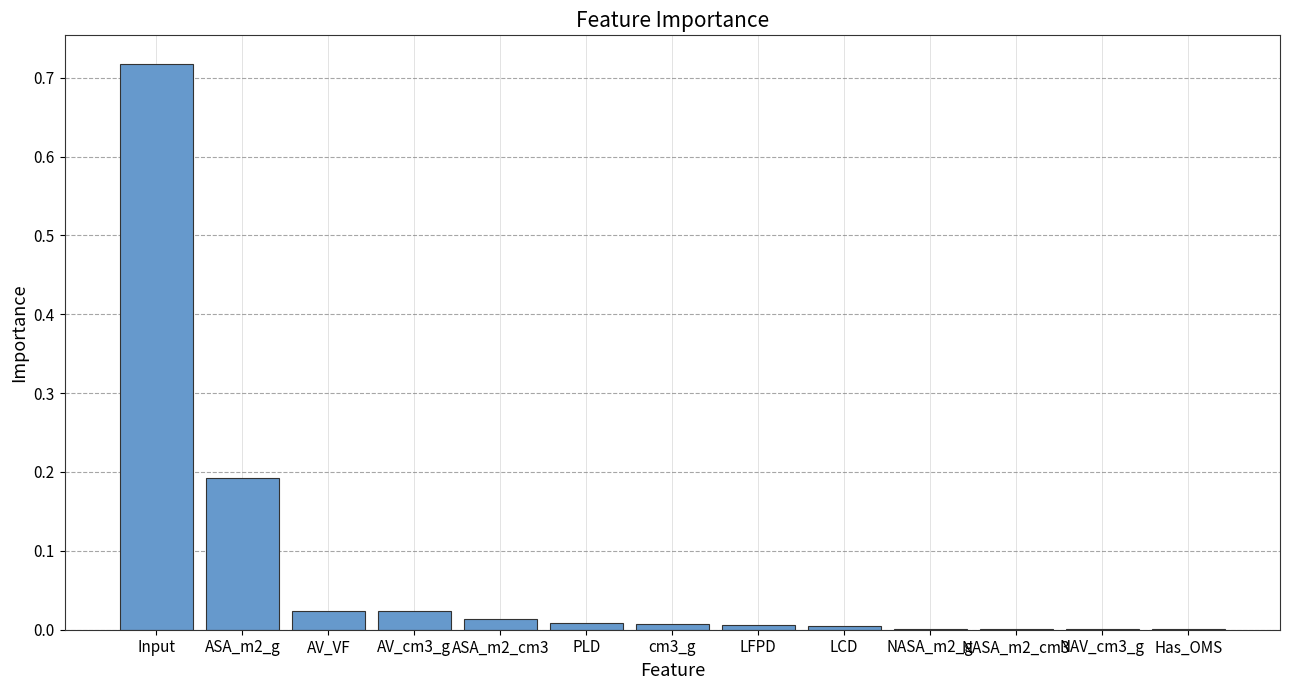

What is the sum of all values?

1.0